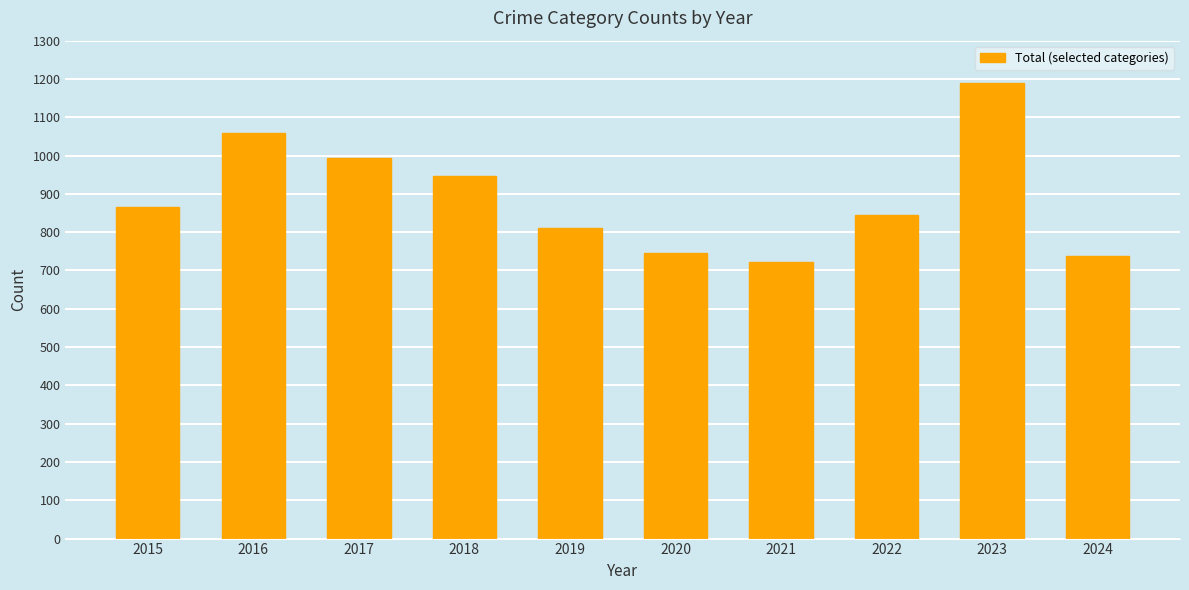

Reading left to right, what are all the values shown in this chart?

2015=865	2016=1060	2017=994	2018=946	2019=810	2020=746	2021=721	2022=846	2023=1189	2024=737